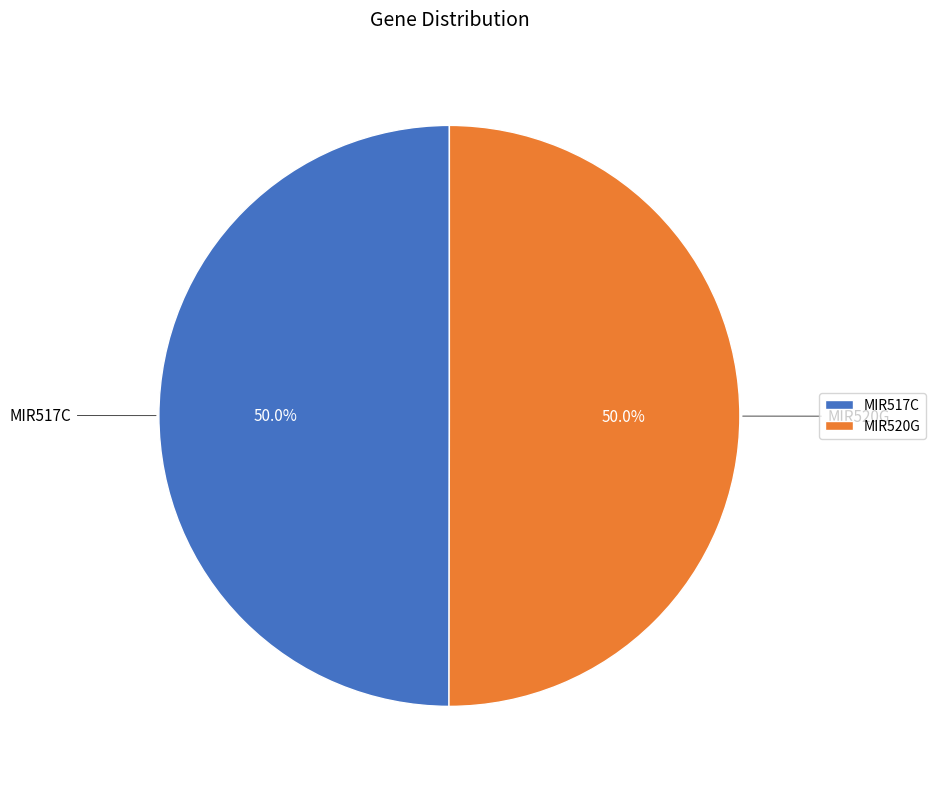

What is the ratio of the value at MIR517C to the value at MIR520G?

1.0